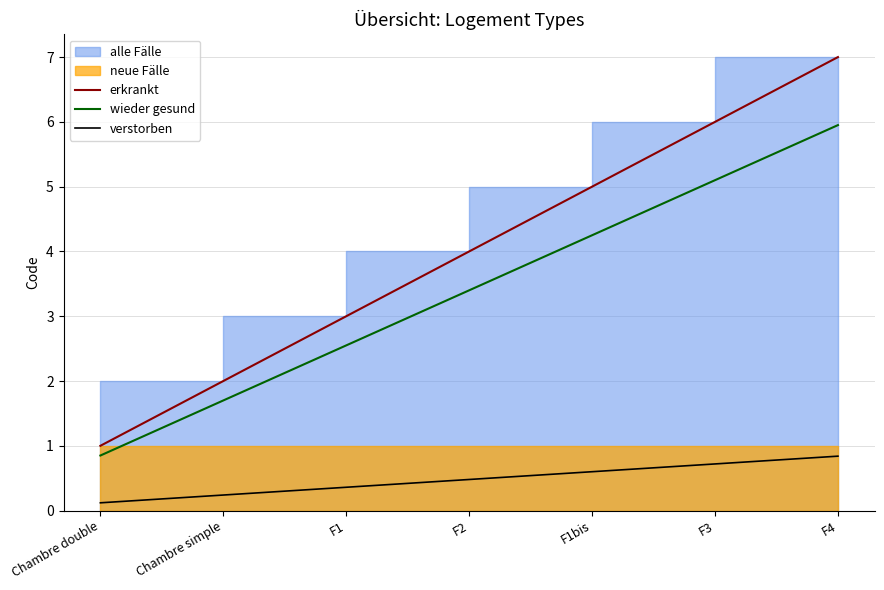

What is the label of the 4th point from the right?

F2